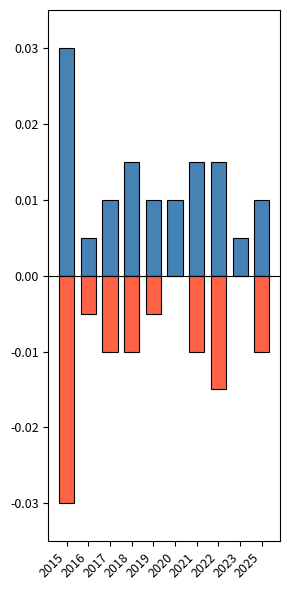

List the series in order of their overall mean, highest first.

Total, Robbery